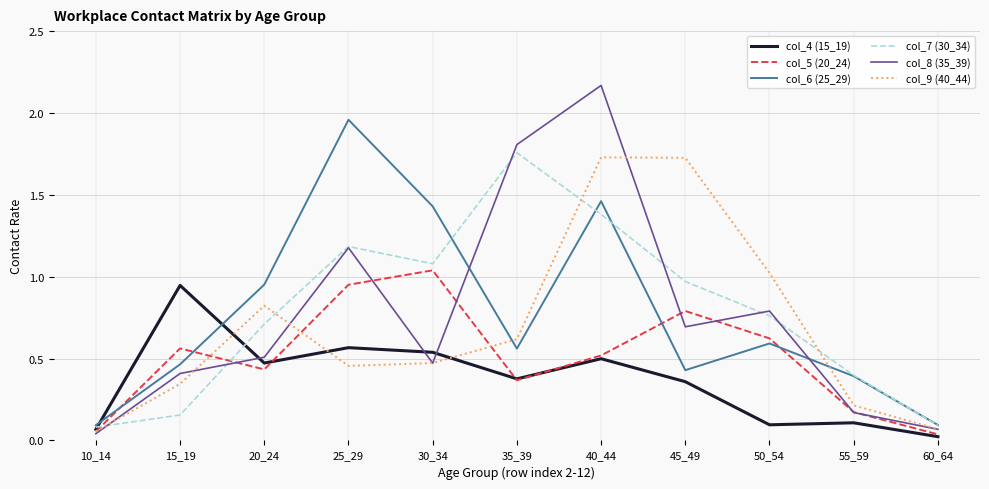

Which series has the widest spread of values?

col_8 (35_39)